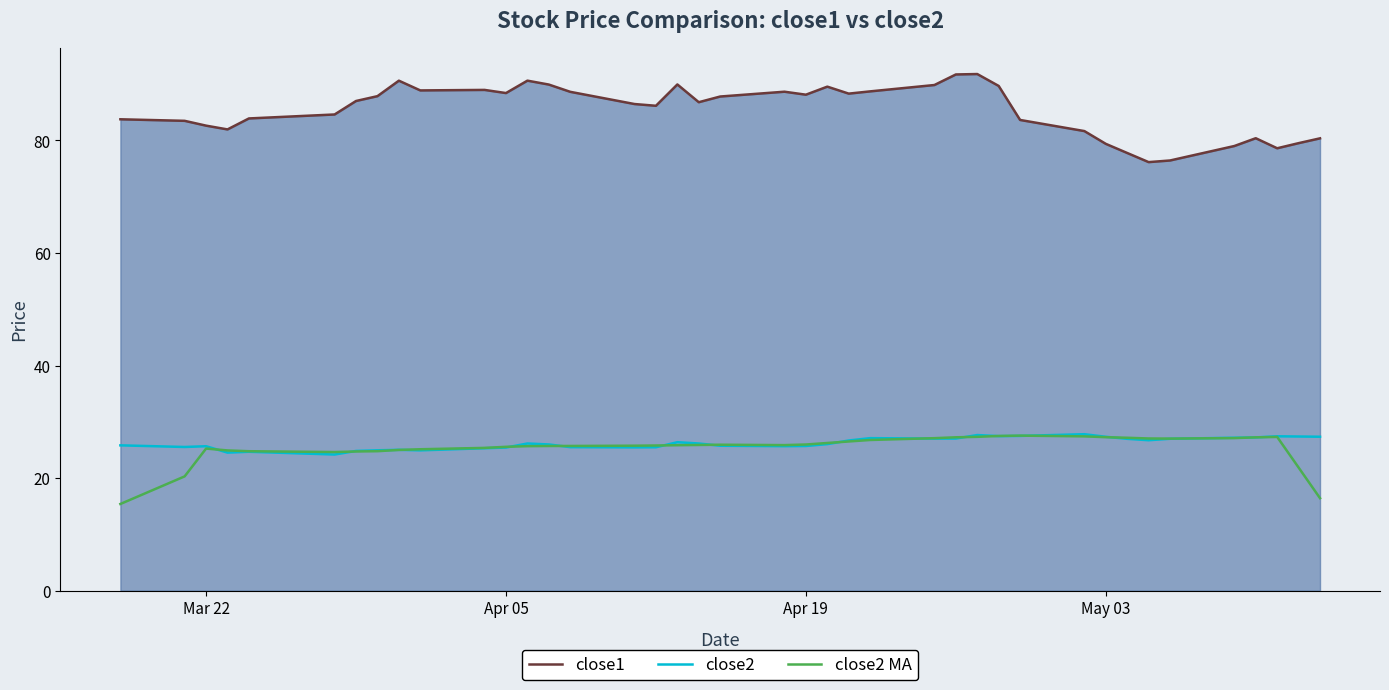

What is the minimum value for close1?

76.2